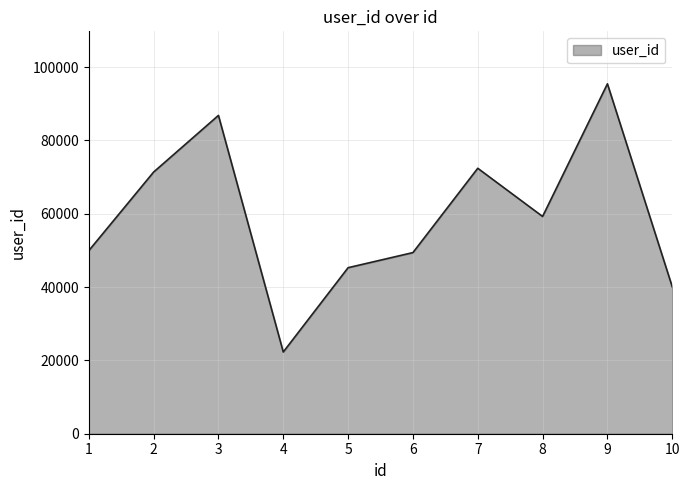

Where is the first local maximum?

3